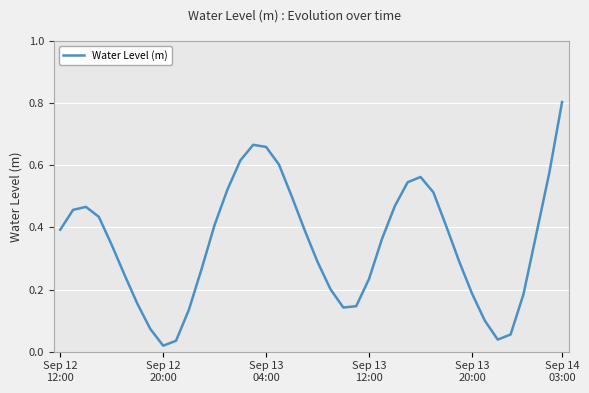

What is the difference between the maximum and minimum values?

0.8